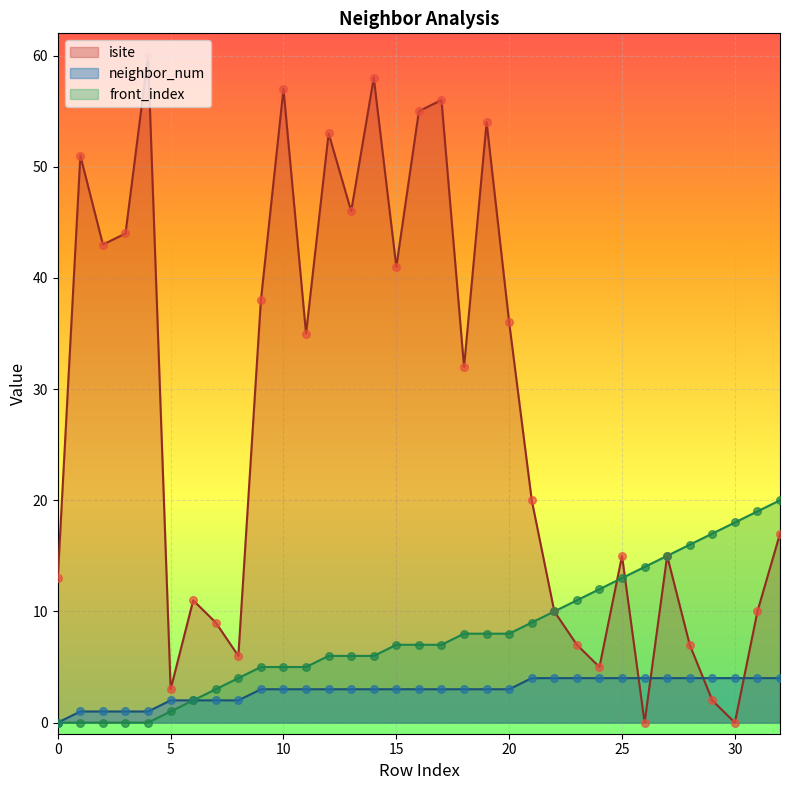

Which series has the largest total across all categories?

isite